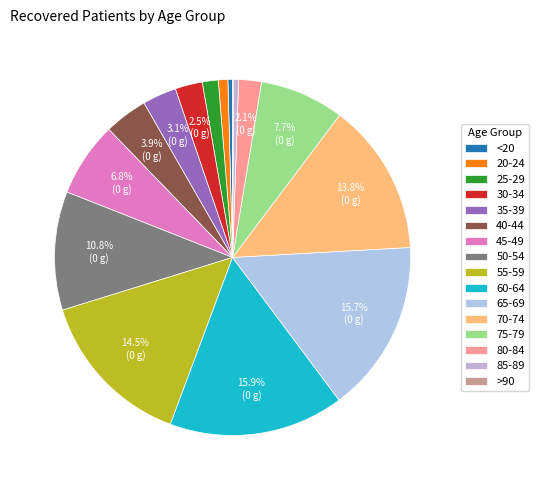

Does any single category account for the majority?

No